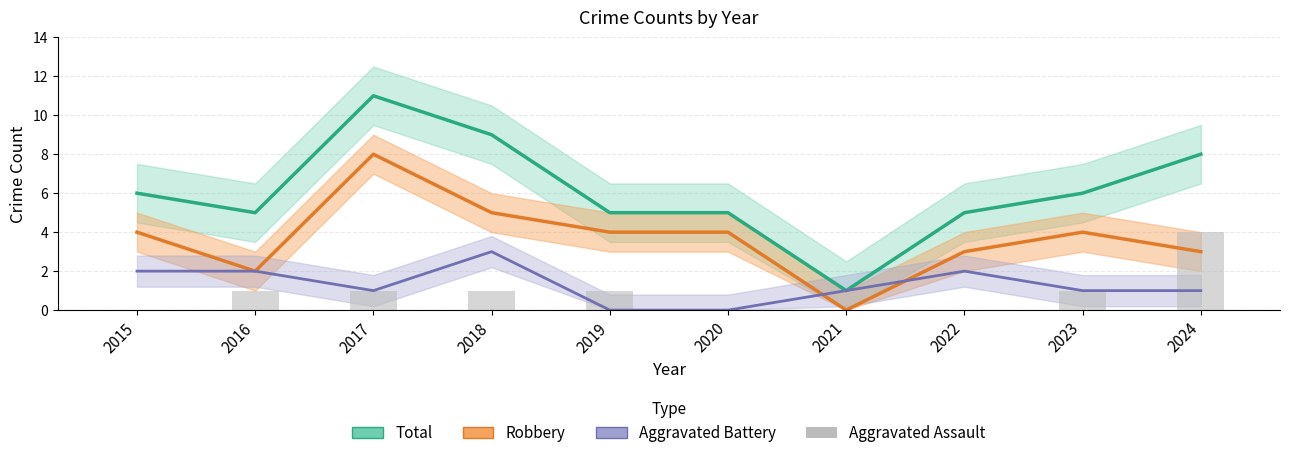

How many Aggravated Assault values are between 0 and 1?

9